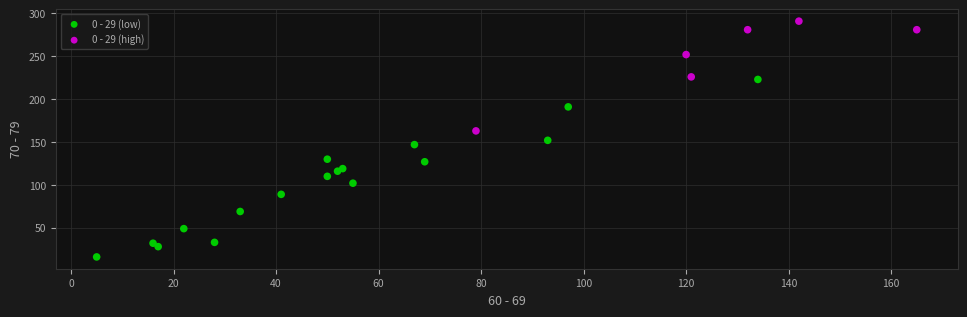

Which series has the widest spread of Y values?

0 - 29 (low)